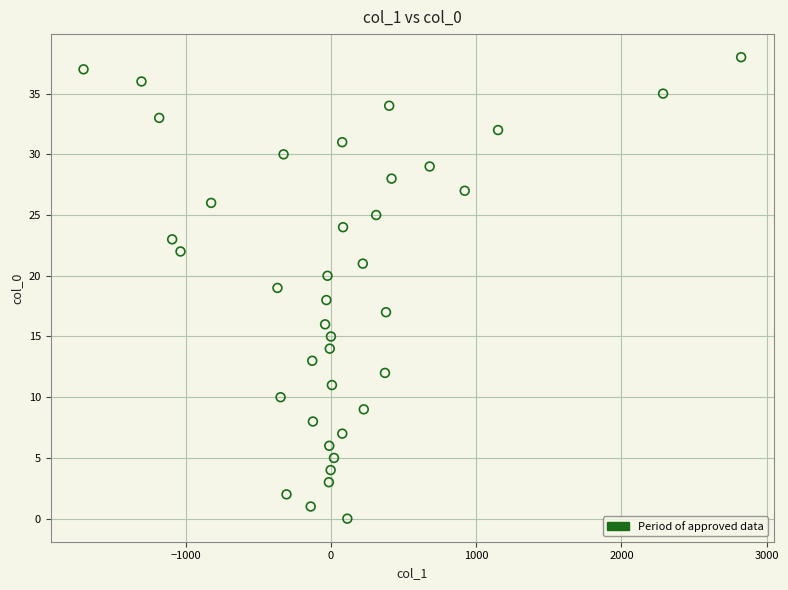

What is the range of Y values (max minus min)?

38